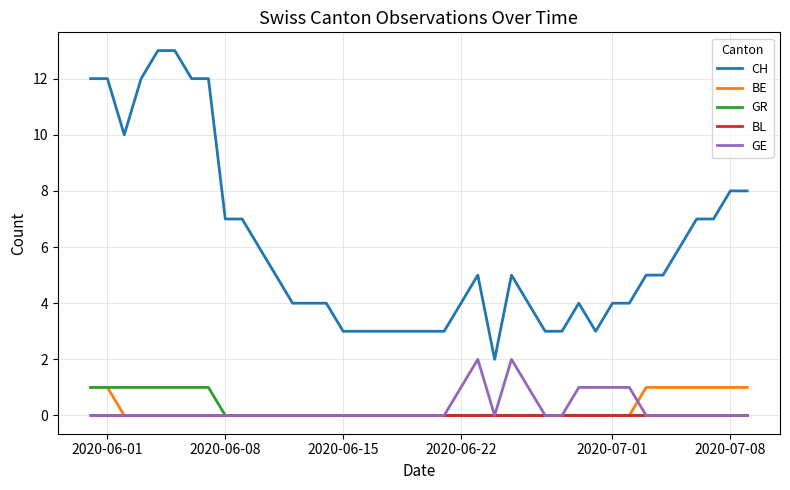

True or false: BE and CH intersect in this chart.

False